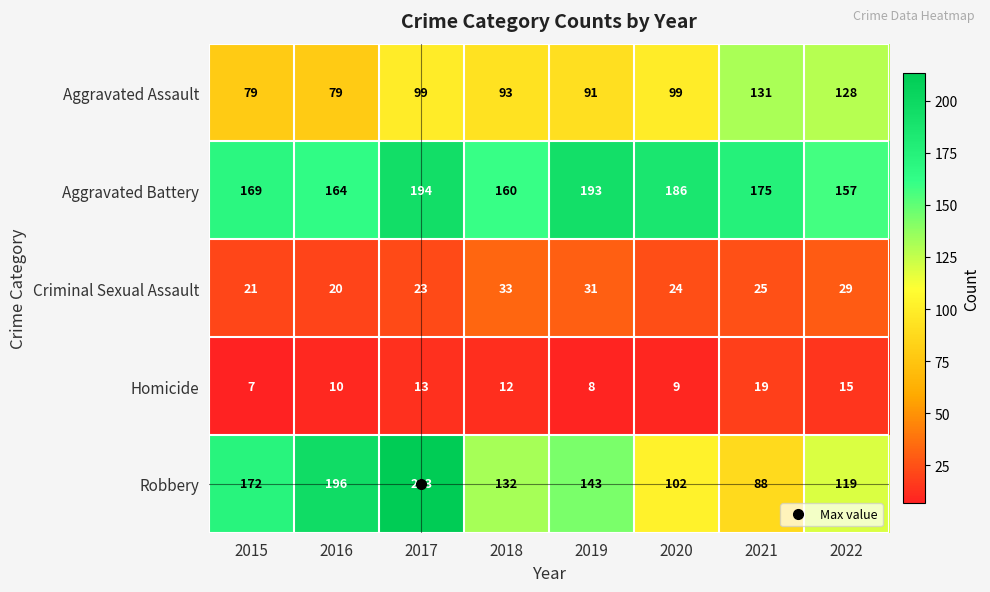

What is the smallest value displayed?

7